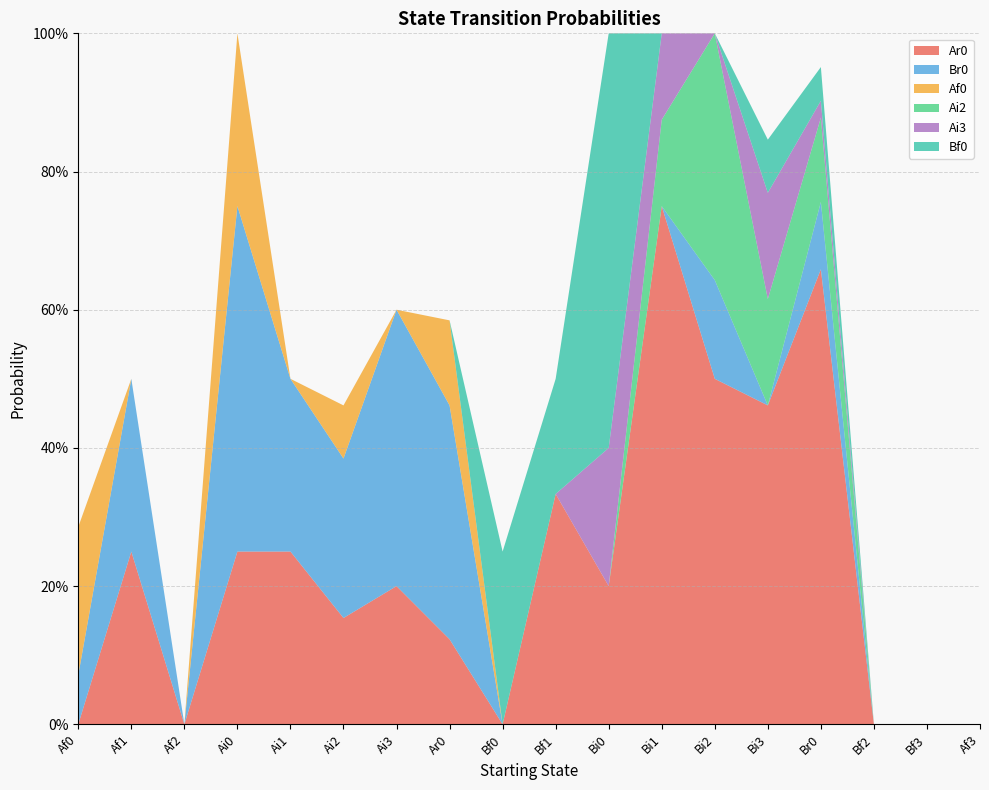

Reading left to right, what are all the values shown in this chart?

Ar0: Af0=0.0	Af1=0.2	Af2=0.0	Ai0=0.2	Ai1=0.2	Ai2=0.2	Ai3=0.2	Ar0=0.1	Bf0=0.0	Bf1=0.3	Bi0=0.2	Bi1=0.8	Bi2=0.5	Bi3=0.5	Br0=0.7	Bf2=0.0	Bf3=0.0	Af3=0.0
Br0: Af0=0.1	Af1=0.2	Af2=0.0	Ai0=0.5	Ai1=0.2	Ai2=0.2	Ai3=0.4	Ar0=0.3	Bf0=0.0	Bf1=0.0	Bi0=0.0	Bi1=0.0	Bi2=0.1	Bi3=0.0	Br0=0.1	Bf2=0.0	Bf3=0.0	Af3=0.0
Af0: Af0=0.2	Af1=0.0	Af2=0.0	Ai0=0.2	Ai1=0.0	Ai2=0.1	Ai3=0.0	Ar0=0.1	Bf0=0.0	Bf1=0.0	Bi0=0.0	Bi1=0.0	Bi2=0.0	Bi3=0.0	Br0=0.0	Bf2=0.0	Bf3=0.0	Af3=0.0
Ai2: Af0=0.0	Af1=0.0	Af2=0.0	Ai0=0.0	Ai1=0.0	Ai2=0.0	Ai3=0.0	Ar0=0.0	Bf0=0.0	Bf1=0.0	Bi0=0.0	Bi1=0.1	Bi2=0.4	Bi3=0.2	Br0=0.1	Bf2=0.0	Bf3=0.0	Af3=0.0
Ai3: Af0=0.0	Af1=0.0	Af2=0.0	Ai0=0.0	Ai1=0.0	Ai2=0.0	Ai3=0.0	Ar0=0.0	Bf0=0.0	Bf1=0.0	Bi0=0.2	Bi1=0.1	Bi2=0.0	Bi3=0.2	Br0=0.0	Bf2=0.0	Bf3=0.0	Af3=0.0
Bf0: Af0=0.0	Af1=0.0	Af2=0.0	Ai0=0.0	Ai1=0.0	Ai2=0.0	Ai3=0.0	Ar0=0.0	Bf0=0.2	Bf1=0.2	Bi0=0.6	Bi1=0.0	Bi2=0.0	Bi3=0.1	Br0=0.0	Bf2=0.0	Bf3=0.0	Af3=0.0